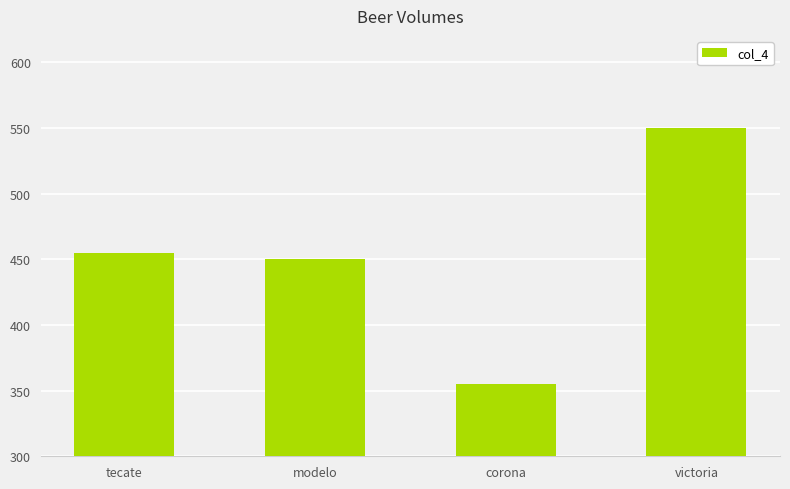

What is the difference between the values at tecate and victoria?

95